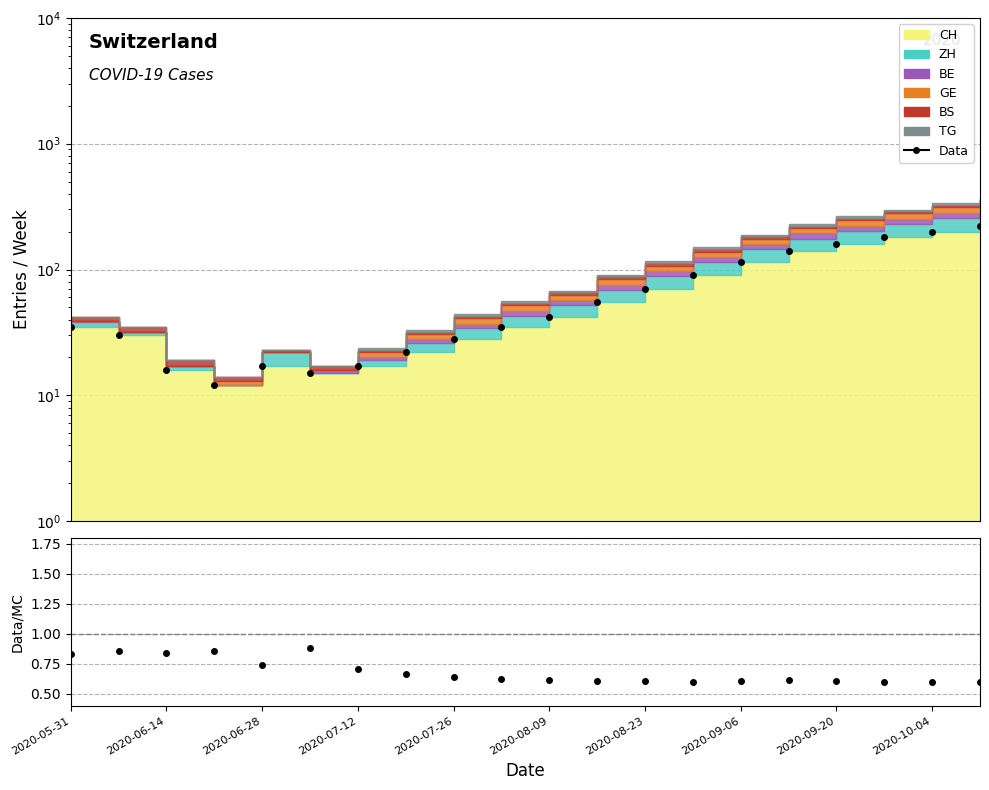

True or false: Data has a value of 17.6 at 2020-07-12.

False